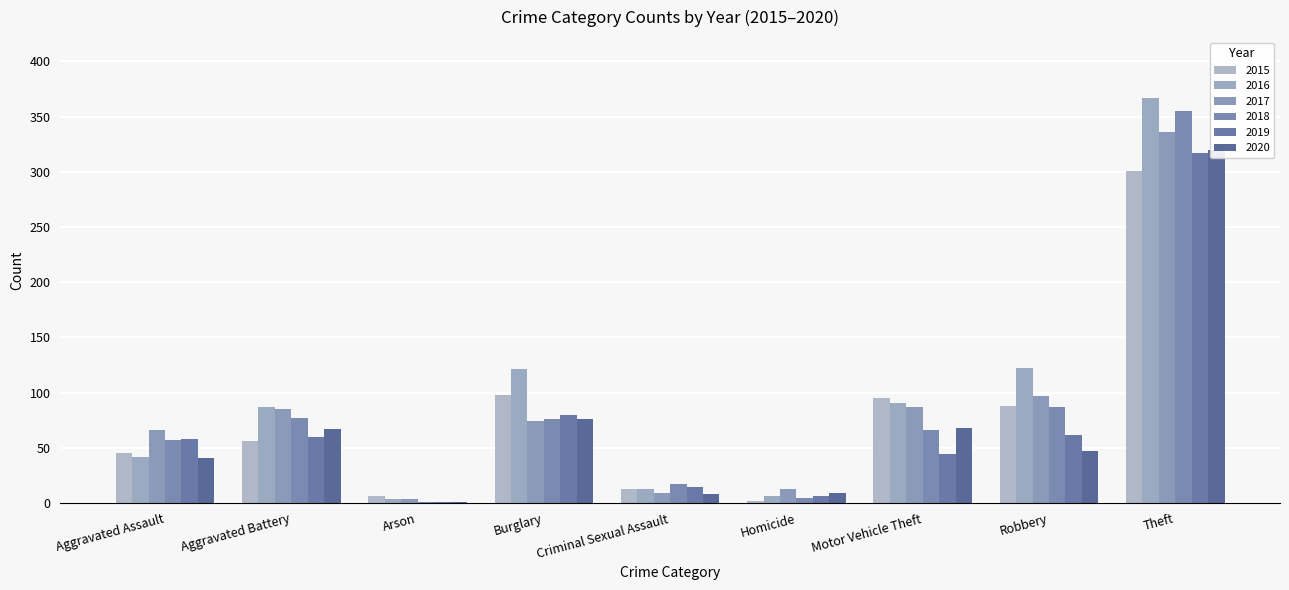

Reading left to right, what are all the values shown in this chart?

2015: Aggravated Assault=45	Aggravated Battery=56	Arson=6	Burglary=98	Criminal Sexual Assault=13	Homicide=2	Motor Vehicle Theft=95	Robbery=88	Theft=301
2016: Aggravated Assault=42	Aggravated Battery=87	Arson=4	Burglary=121	Criminal Sexual Assault=13	Homicide=6	Motor Vehicle Theft=91	Robbery=122	Theft=367
2017: Aggravated Assault=66	Aggravated Battery=85	Arson=4	Burglary=74	Criminal Sexual Assault=9	Homicide=13	Motor Vehicle Theft=87	Robbery=97	Theft=336
2018: Aggravated Assault=57	Aggravated Battery=77	Arson=1	Burglary=76	Criminal Sexual Assault=17	Homicide=5	Motor Vehicle Theft=66	Robbery=87	Theft=355
2019: Aggravated Assault=58	Aggravated Battery=60	Arson=1	Burglary=80	Criminal Sexual Assault=15	Homicide=6	Motor Vehicle Theft=44	Robbery=62	Theft=317
2020: Aggravated Assault=41	Aggravated Battery=67	Arson=1	Burglary=76	Criminal Sexual Assault=8	Homicide=9	Motor Vehicle Theft=68	Robbery=47	Theft=320